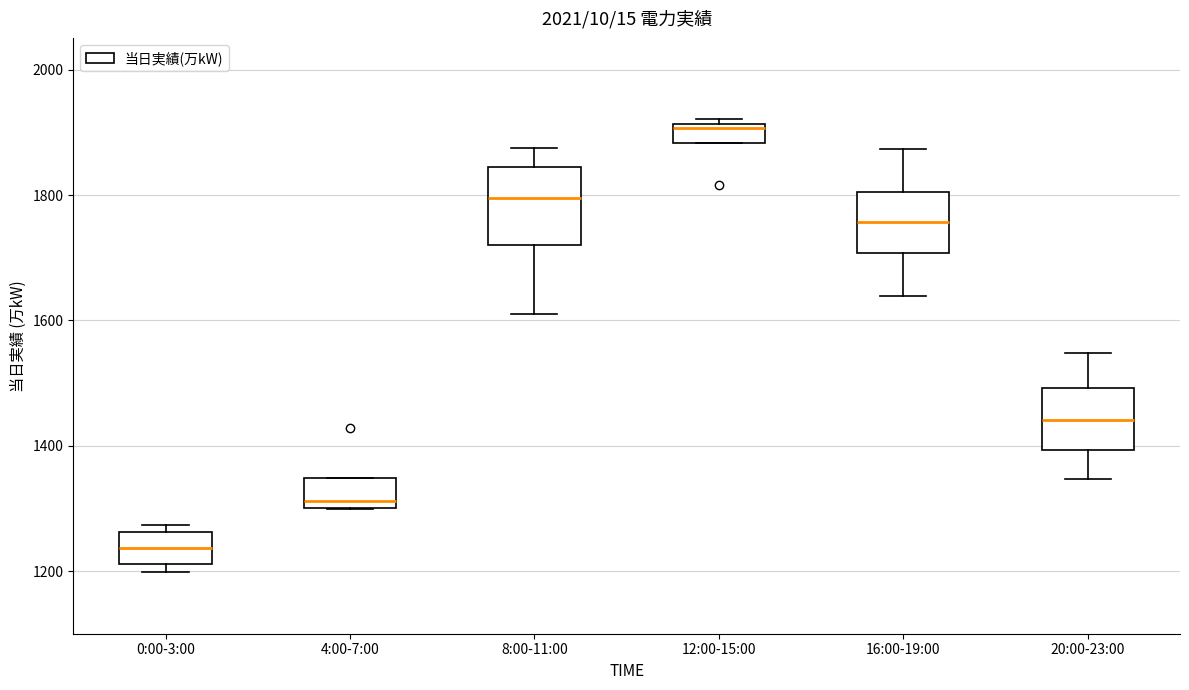

Which box's median line is the lowest?

0:00-3:00